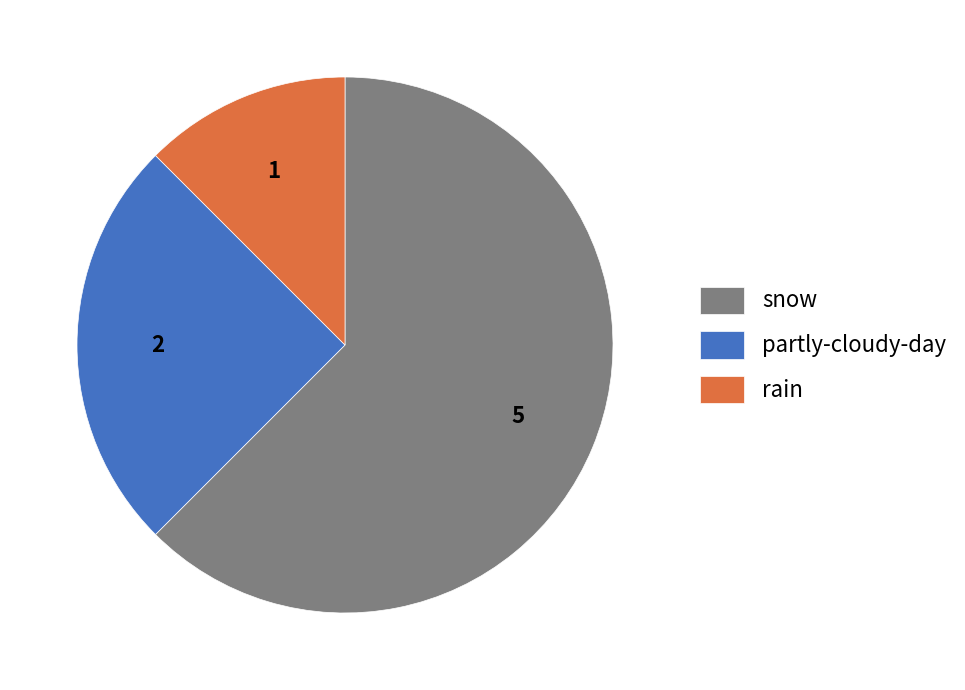

How many segments does this pie chart have?

3